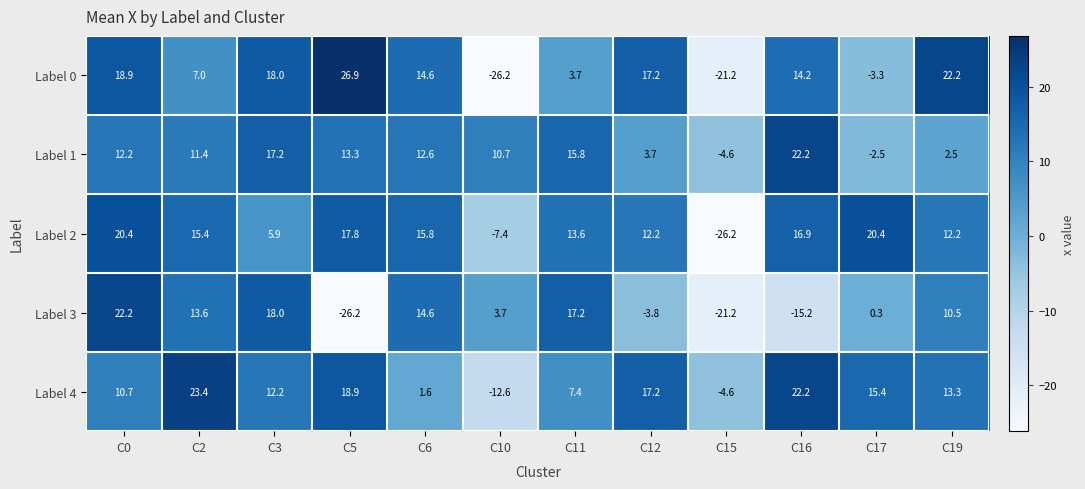

At which label is Label 3 closest to -2?

C12